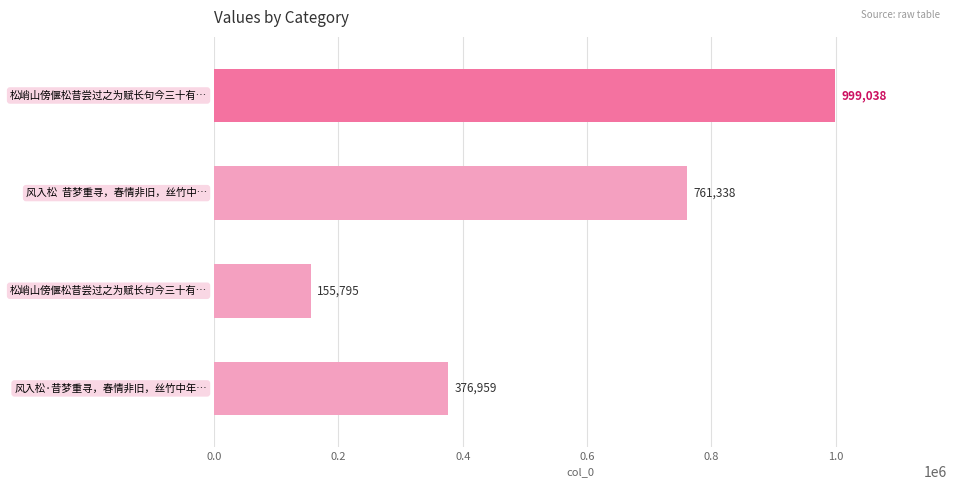

What is the difference between the maximum and minimum values?

843243